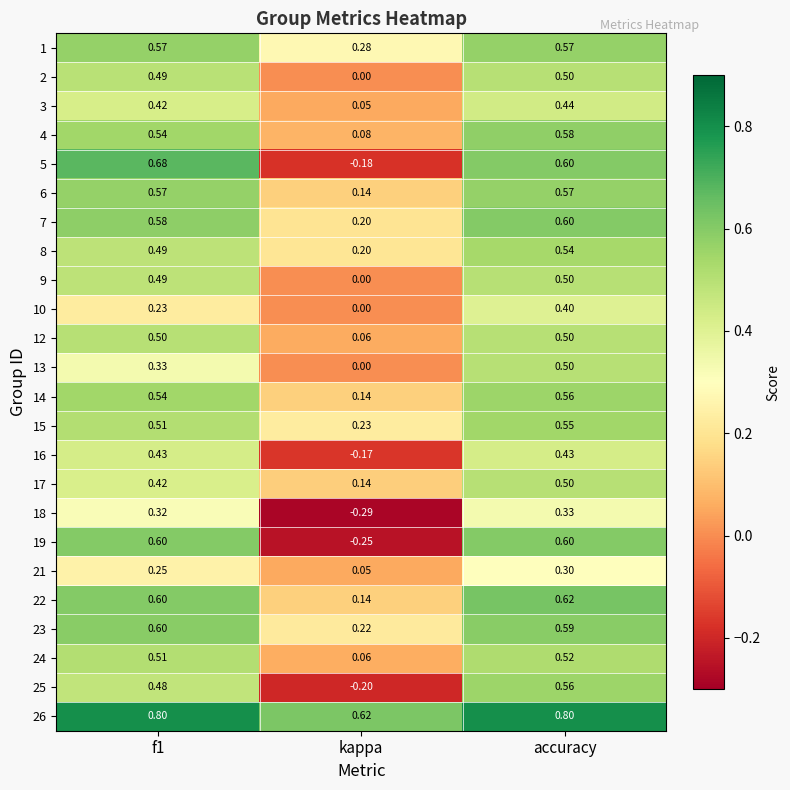

At which category is the sum across all series the highest?

accuracy